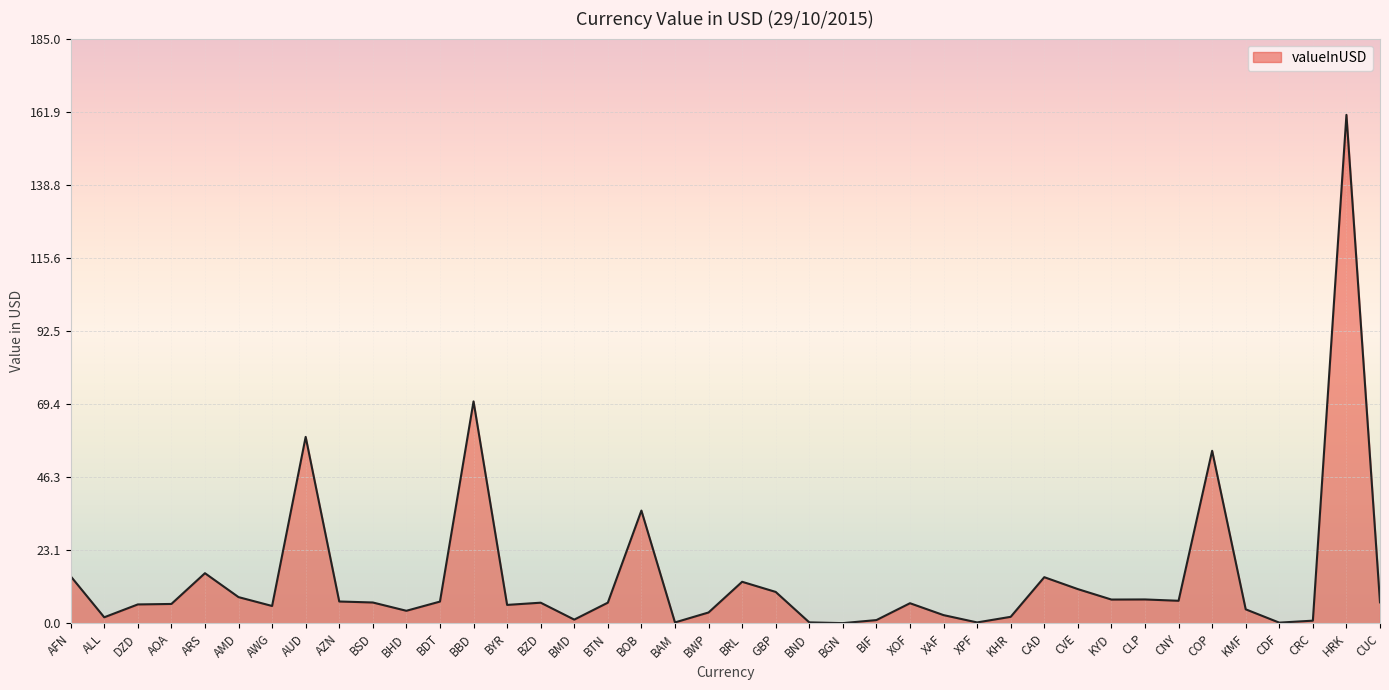

What is the difference between the second highest and minimum values?

70.2